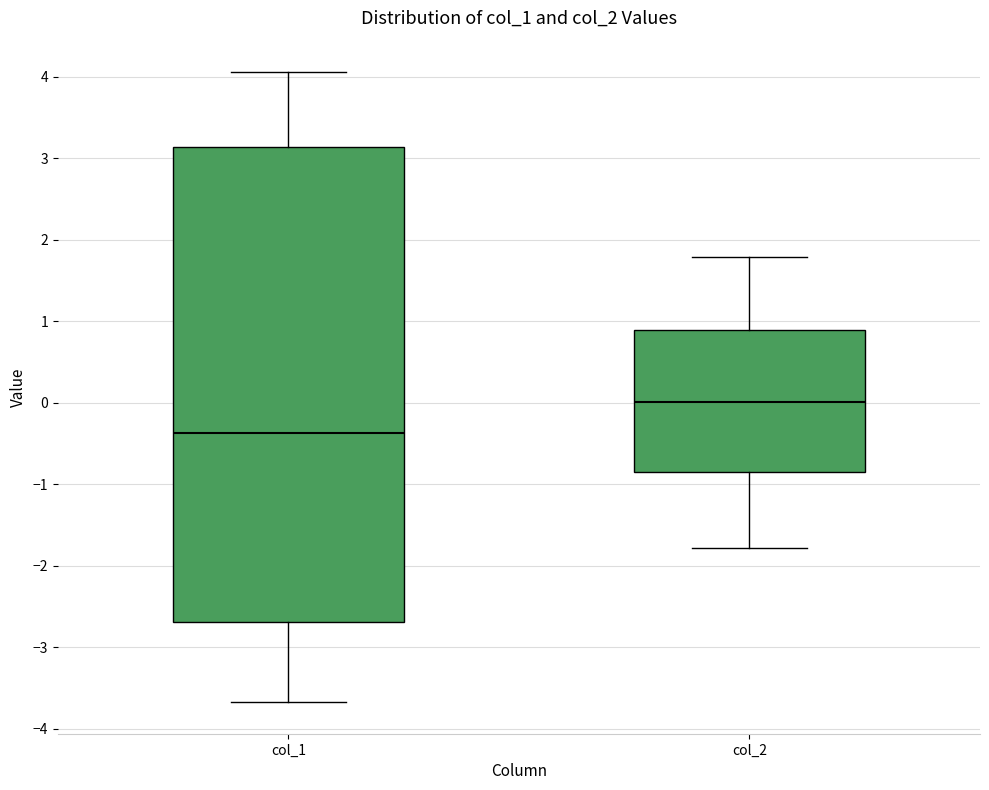

Reading left to right, read every box against the y-axis: the position of its median line, the range the box covers, and the ends of its whiskers. The values are not printed on the chart, so give them approximately, as read against the axis.

col_1: median -0.4, box -2.7 to 3.1, whiskers -3.7 to 4.1
col_2: median 0.0, box -0.8 to 0.9, whiskers -1.8 to 1.8